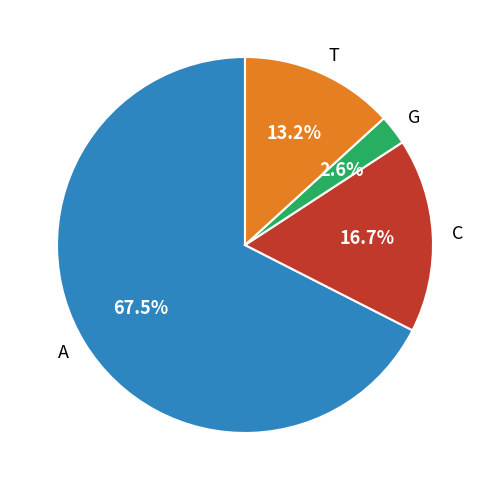

Approximately how many times larger is the value at A compared to T?

5.1